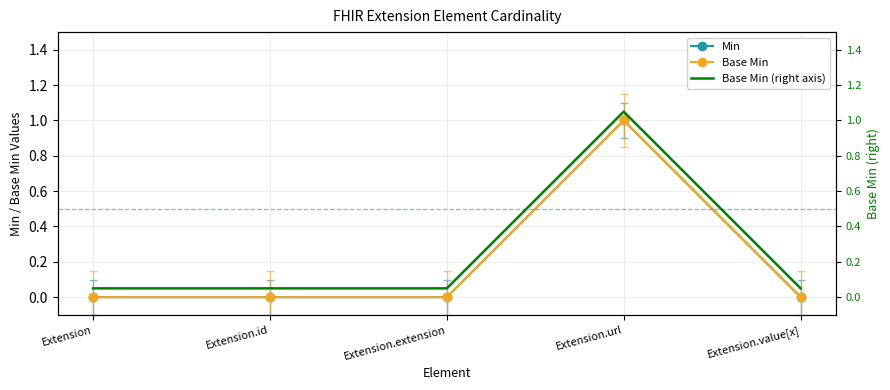

What position from the right is Extension.url?

2